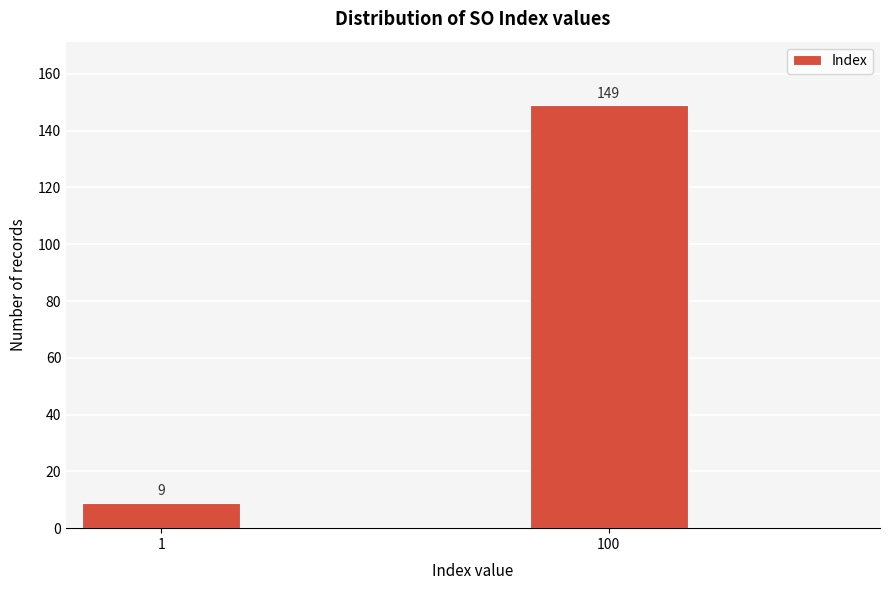

Reading left to right, extract all data points from this chart.

9	149